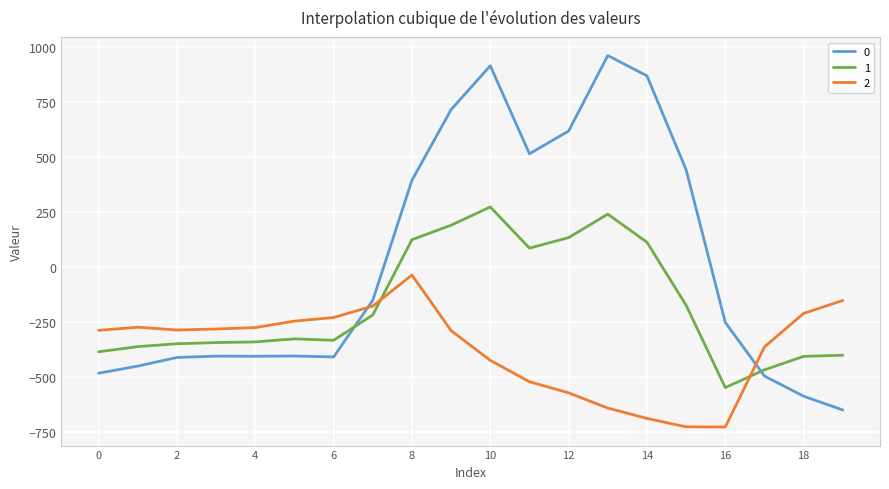

True or false: 0 and 2 cross at least once.

True